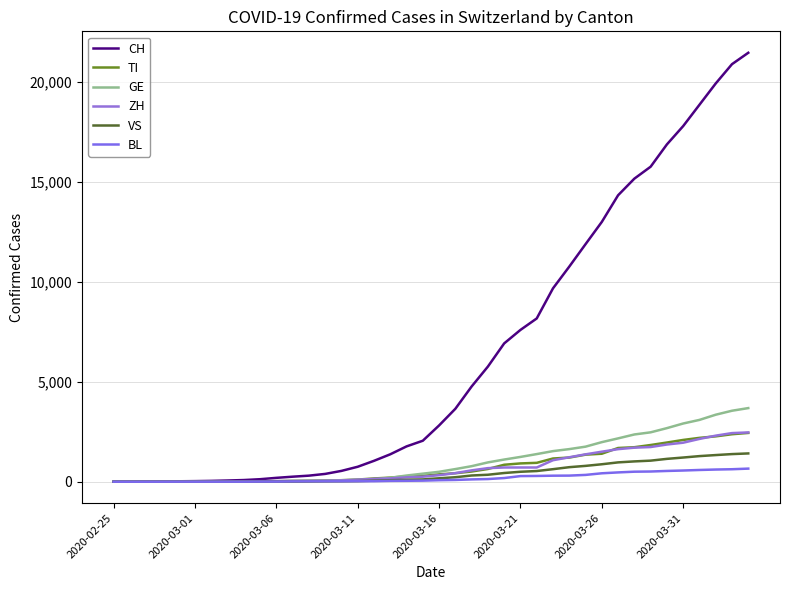

Does the chart have visible grid lines?

Yes